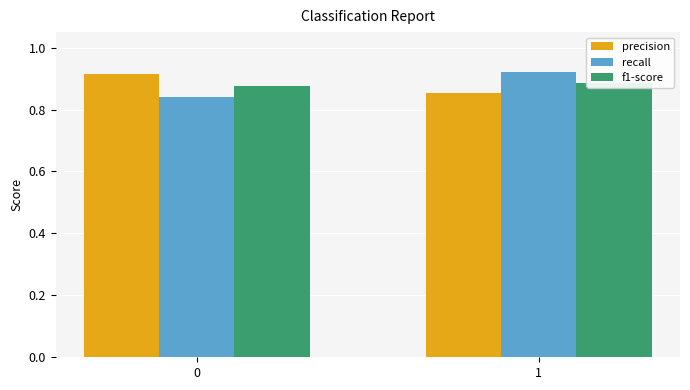

List the labels in order of f1-score value, largest first.

1, 0